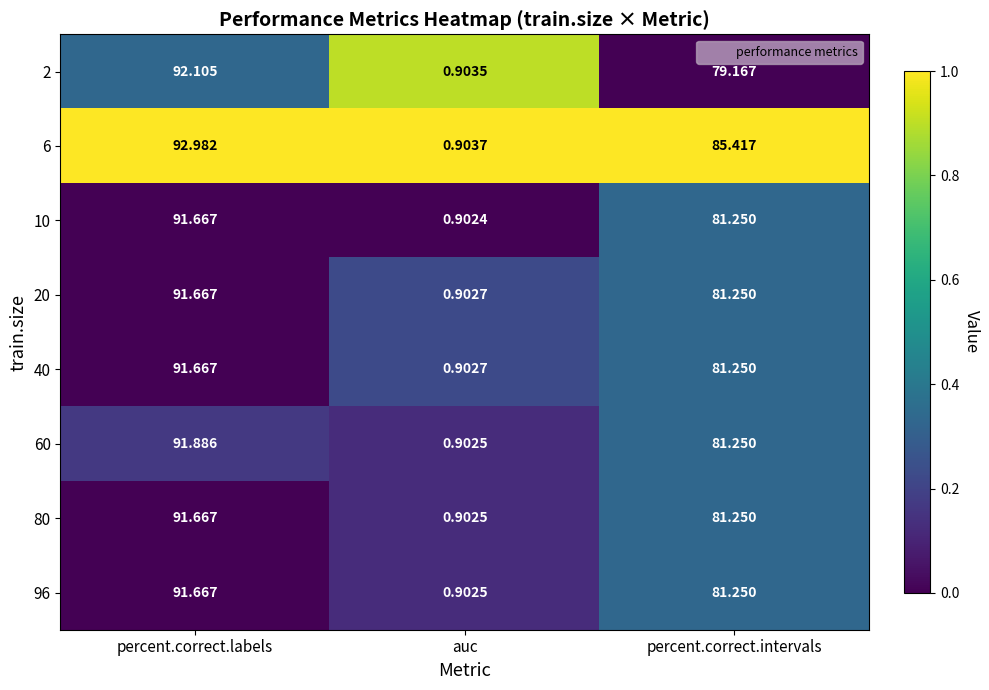

At which category is the sum across all series the highest?

percent.correct.labels